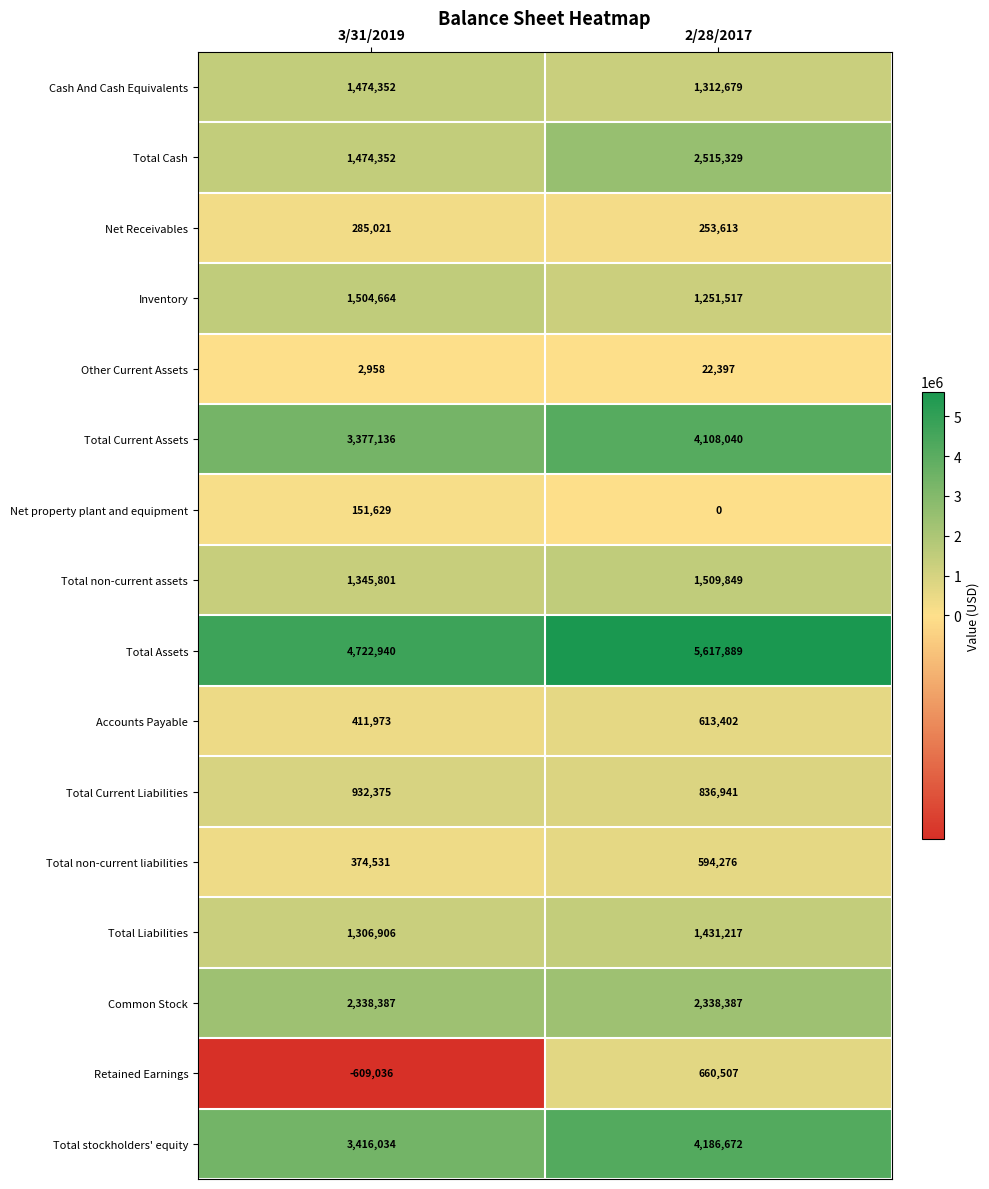

Read the Total Current Assets value at 3/31/2019.

3377136